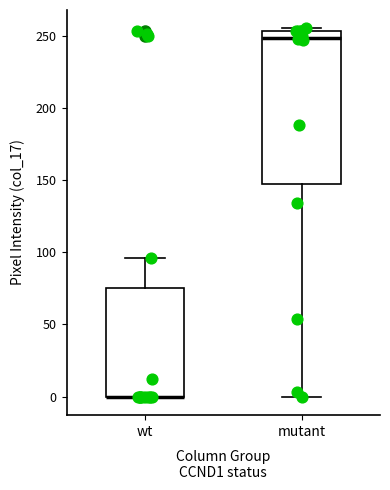

Where does the median line of the box for mutant sit on the y-axis? The values are not printed on the chart, so give them approximately, as read against the axis.

250